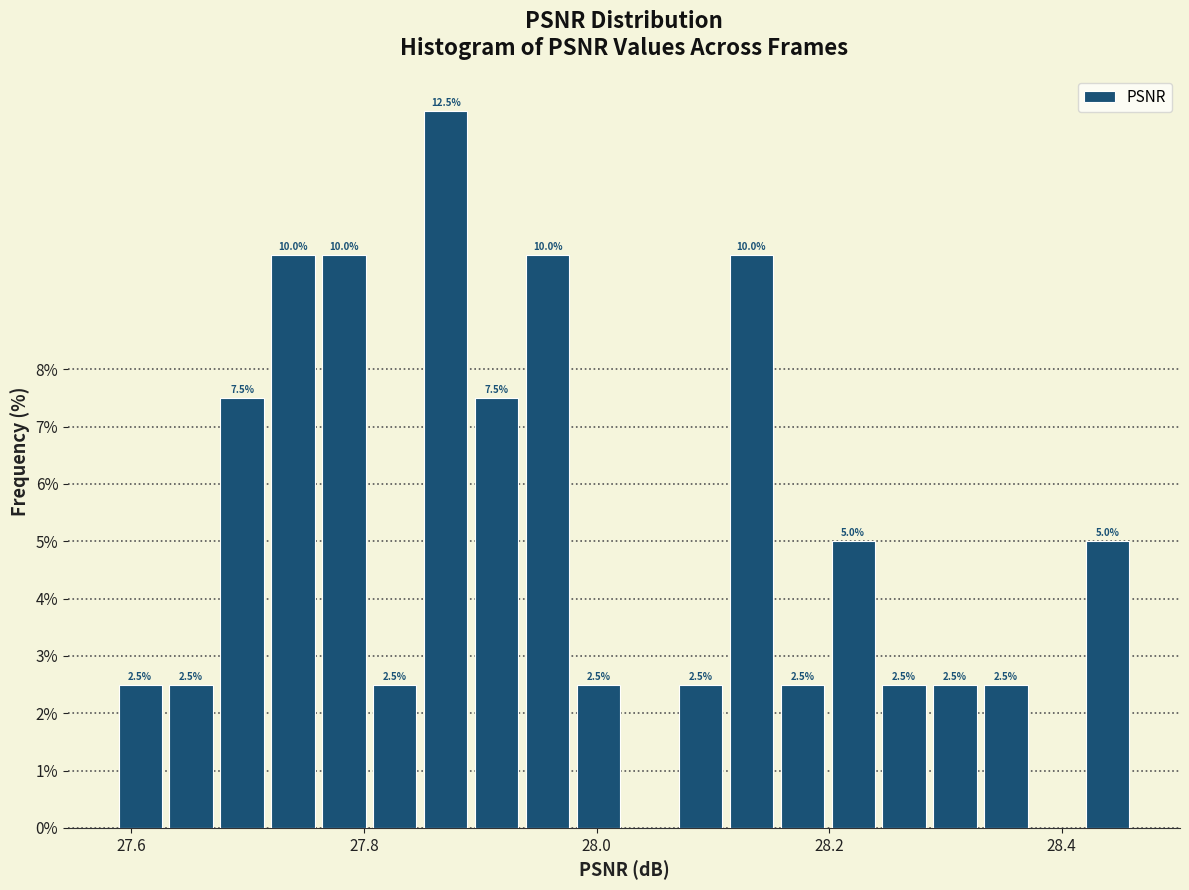

Read against the x-axis, roughly where is the centre of the tallest bar?

27.88